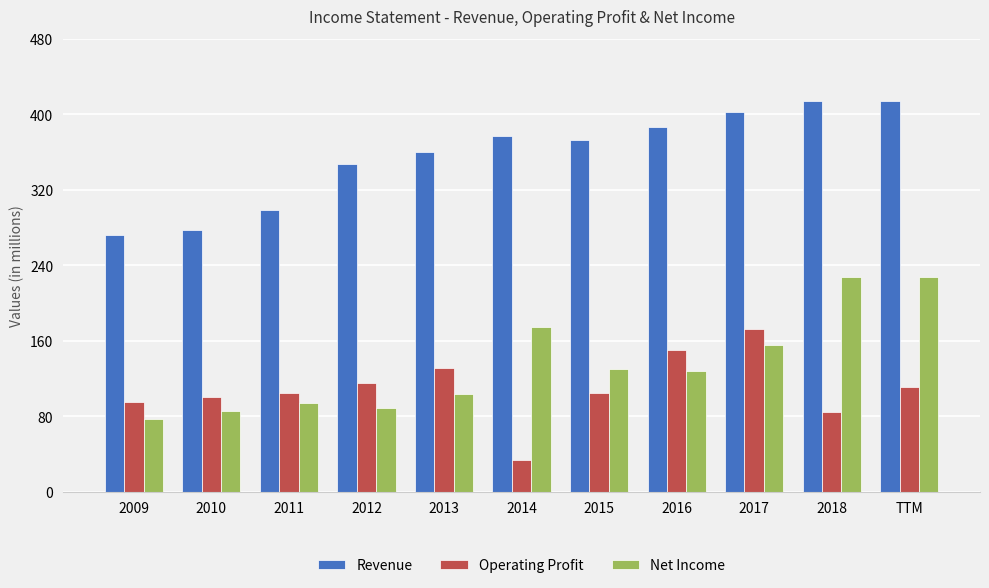

Reading right to left, extract all data points from this chart.

Revenue: 414	414	402	387	373	377	360	347	298	277	272
Operating Profit: 111	84	172	150	105	33	131	115	105	100	95
Net Income: 227	227	155	128	130	174	103	89	94	85	77